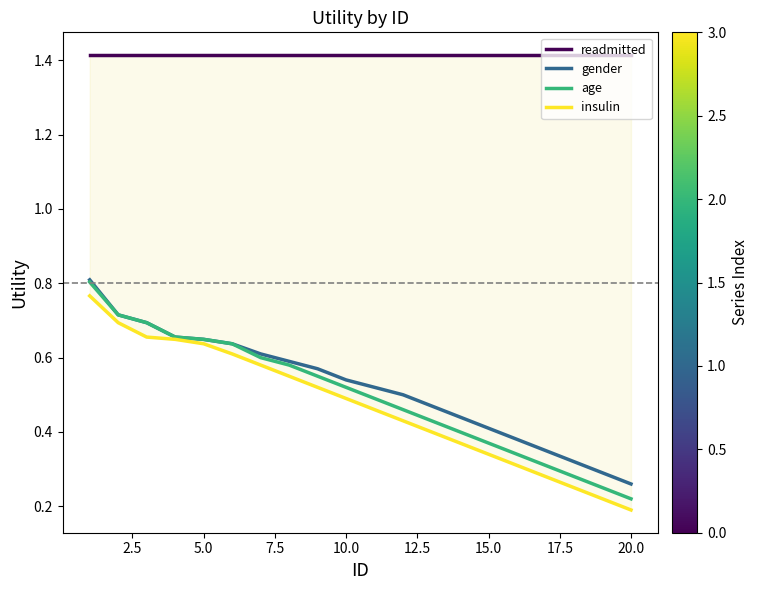

At which label is gender closest to 0?

20.0